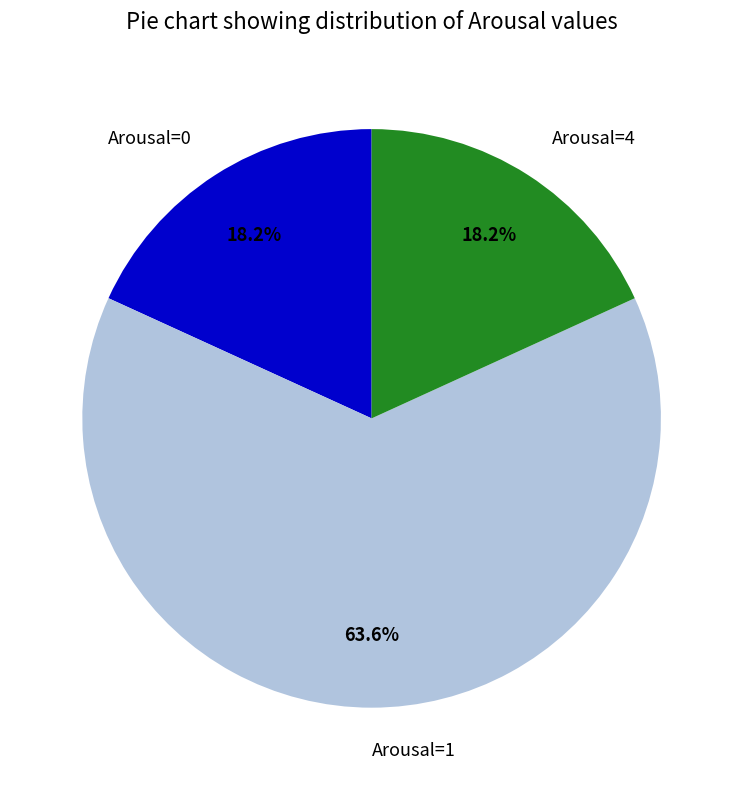

How many segments does this pie chart have?

3